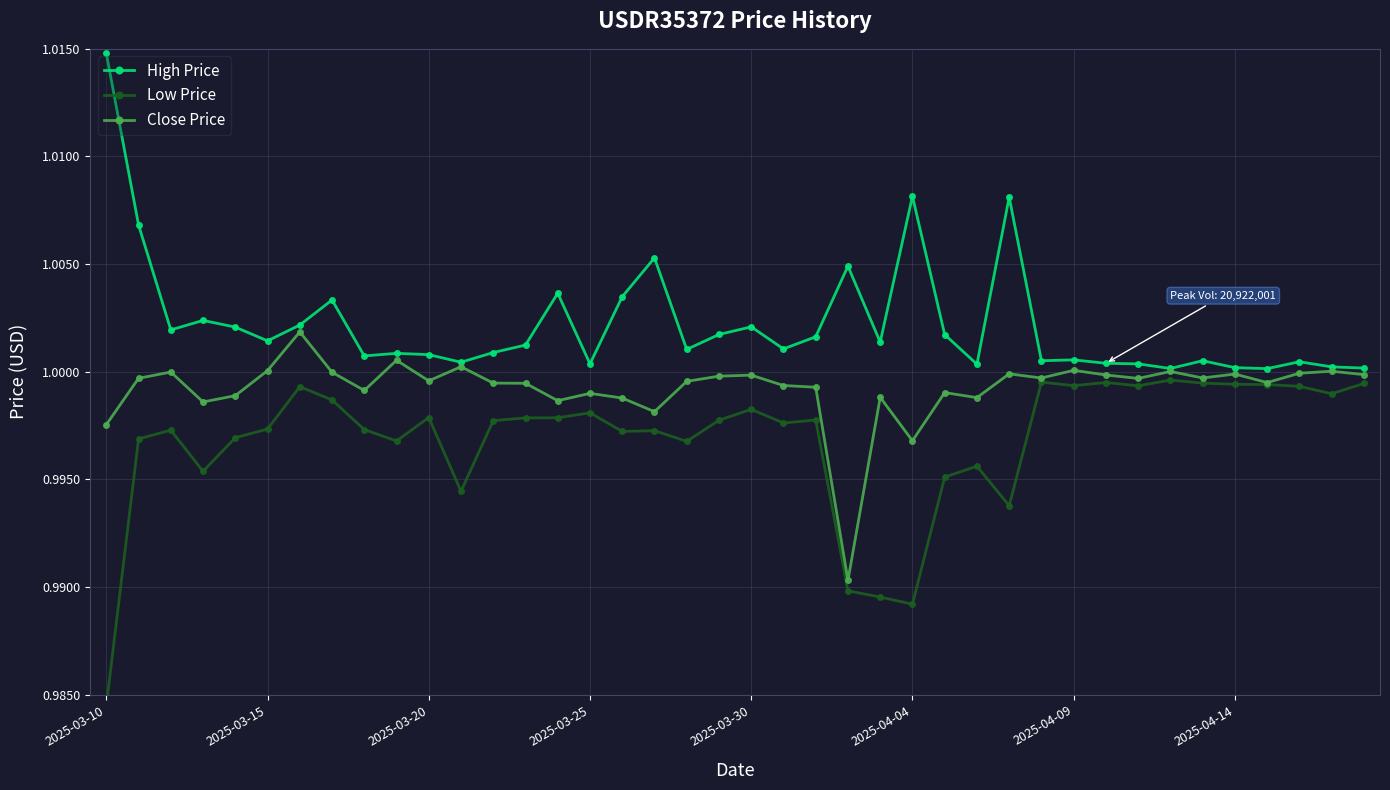

List the series in order of their peak value, highest first.

High Price, Close Price, Low Price